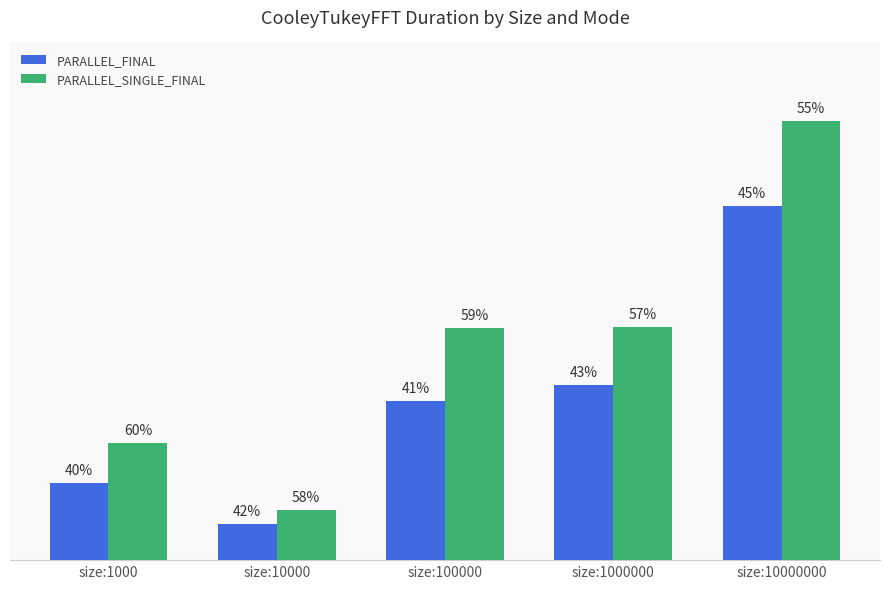

Is the value of PARALLEL_FINAL at size:100000 greater than the value of PARALLEL_SINGLE_FINAL at size:1000000?

No